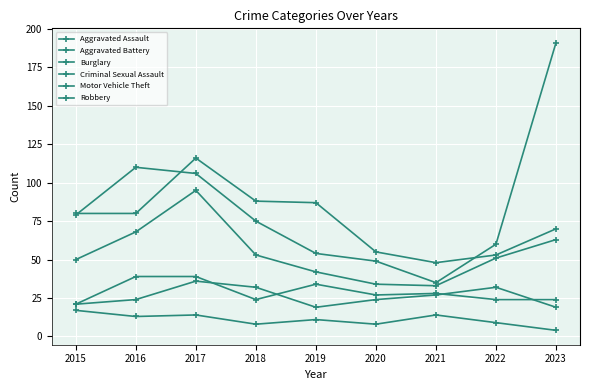

How many lines are shown in the chart?

6